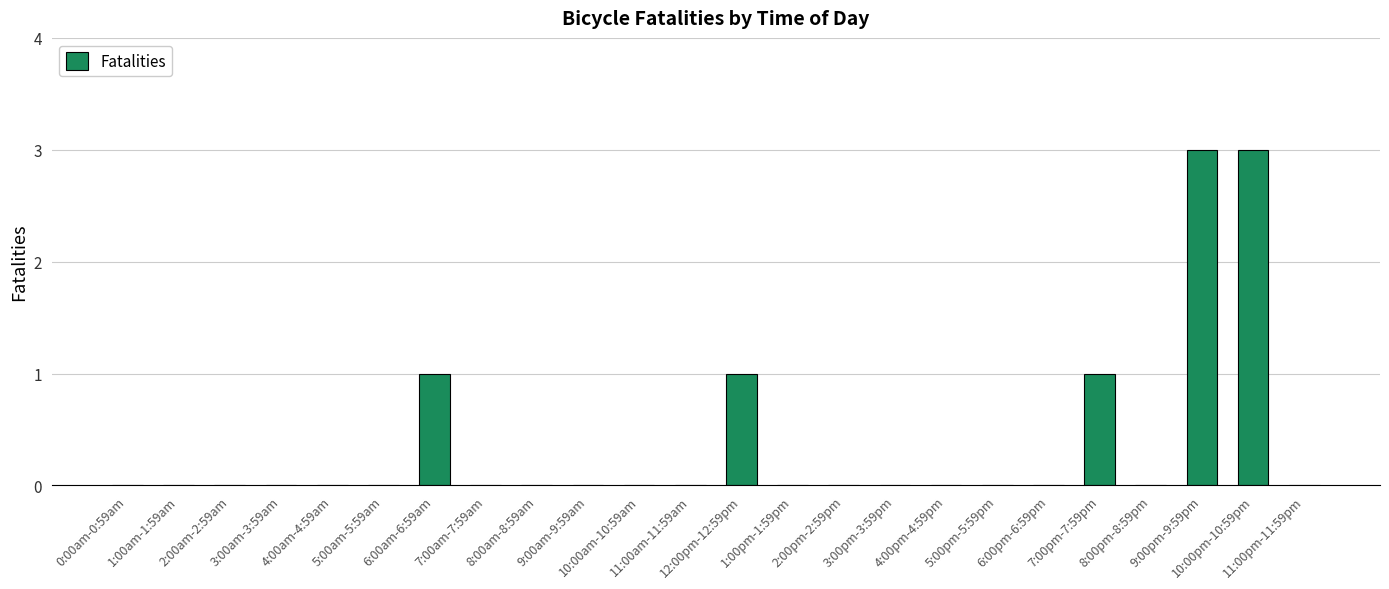

Count the values in the range 0 to 1.

22